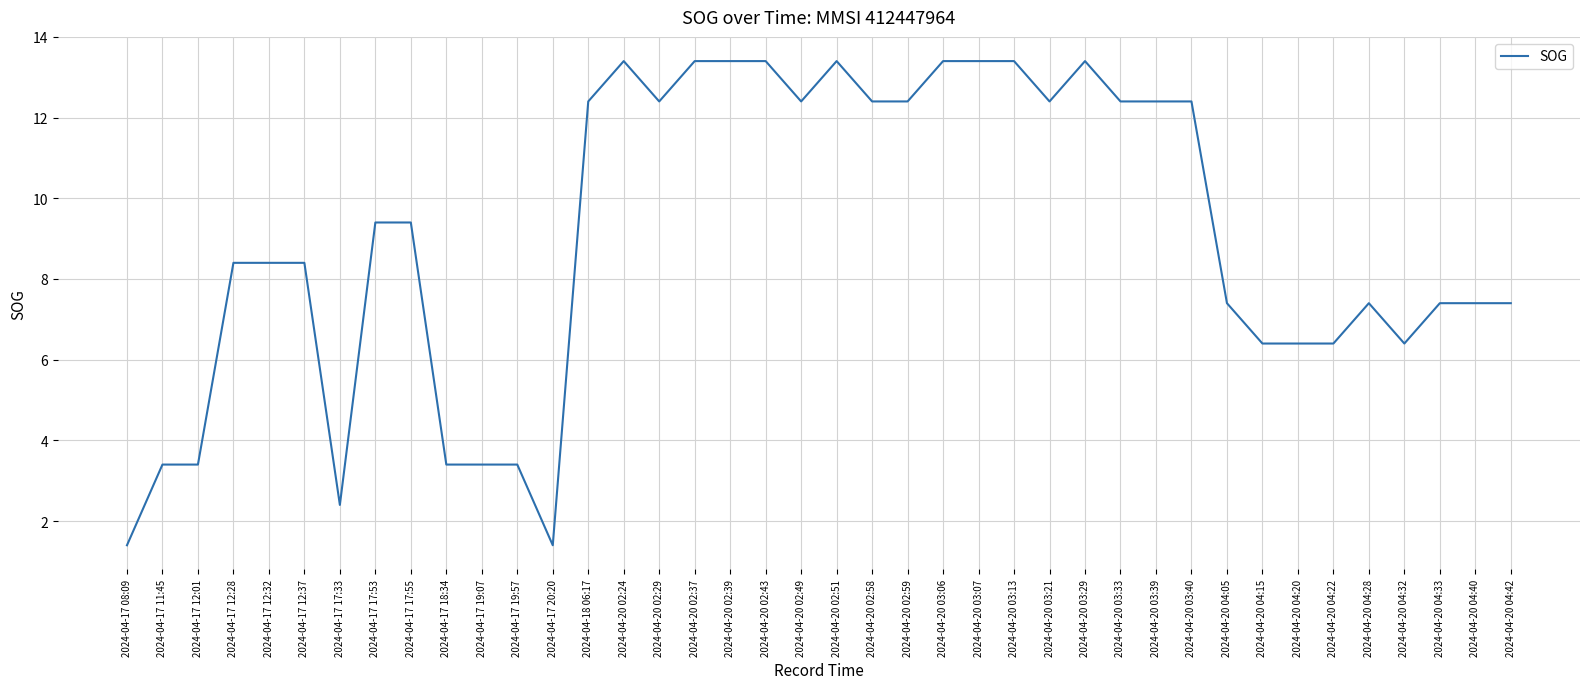

What position from the right is 2024-04-20 04:28?

5